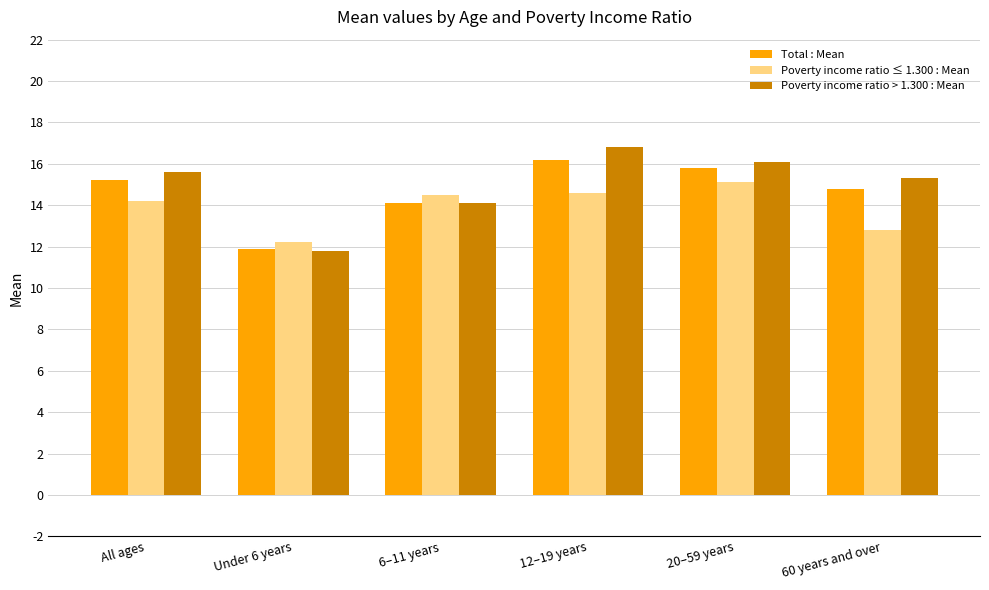

Does the chart contain any negative values?

No